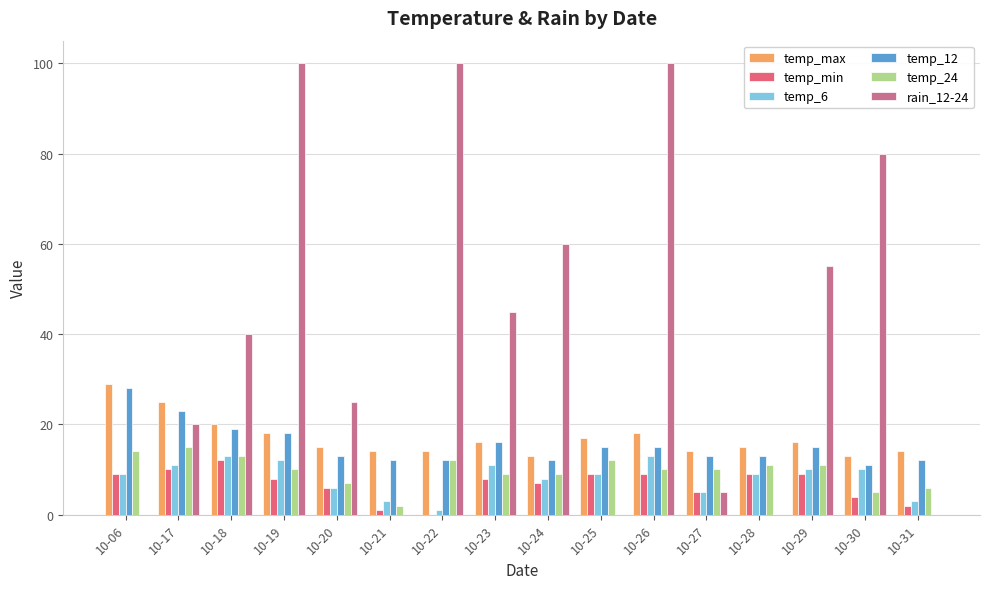

True or false: rain_12-24 has a value of 100 at 10-19.

True